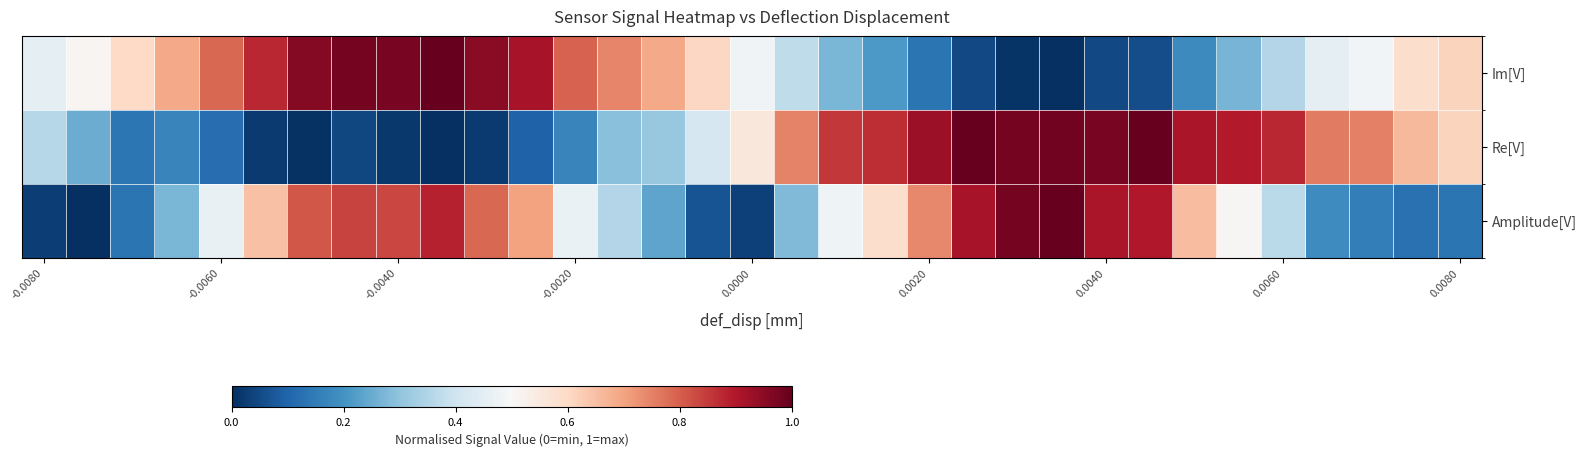

Which series has the largest range (max minus min)?

Im[V]